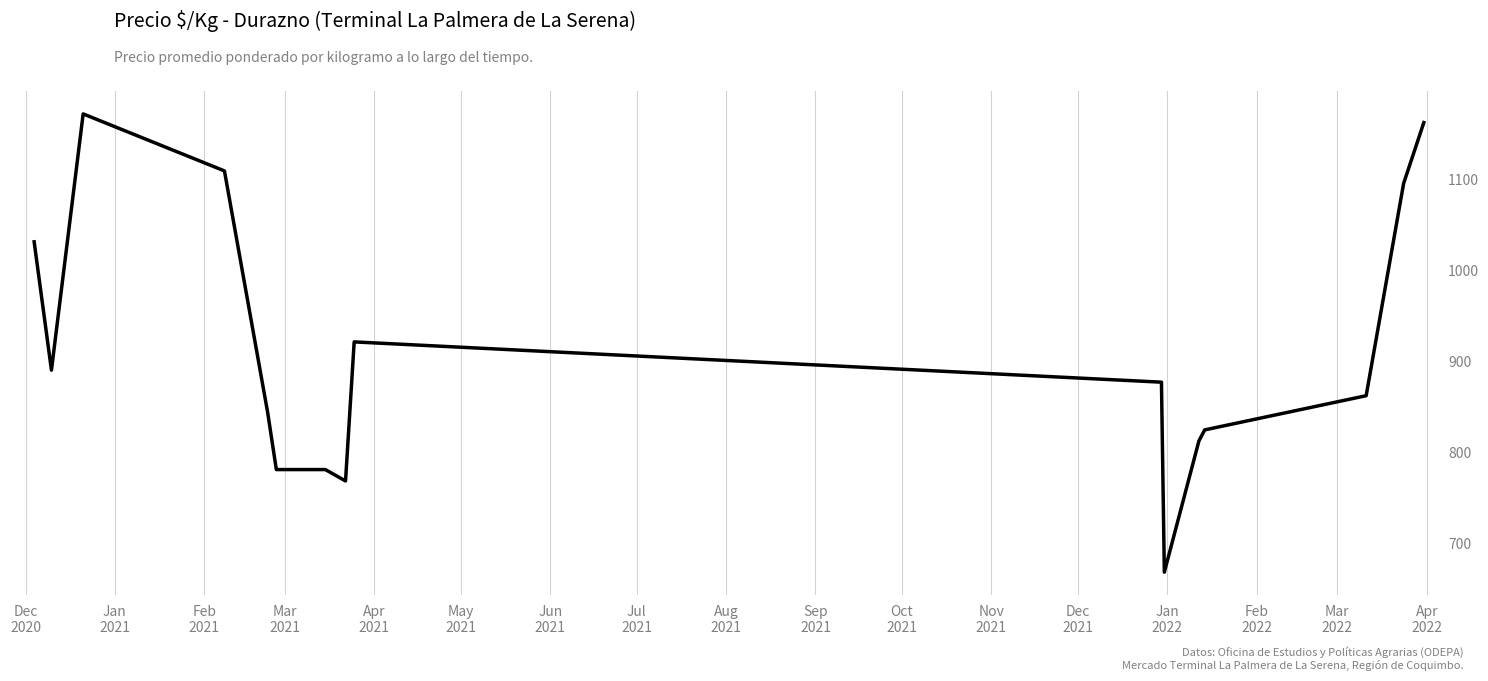

What is the maximum value shown in the chart?

1171.5